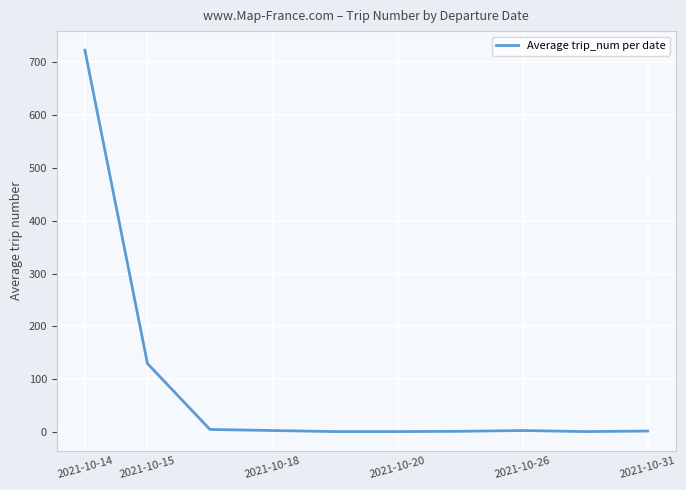

What is the greatest value displayed?

723.0